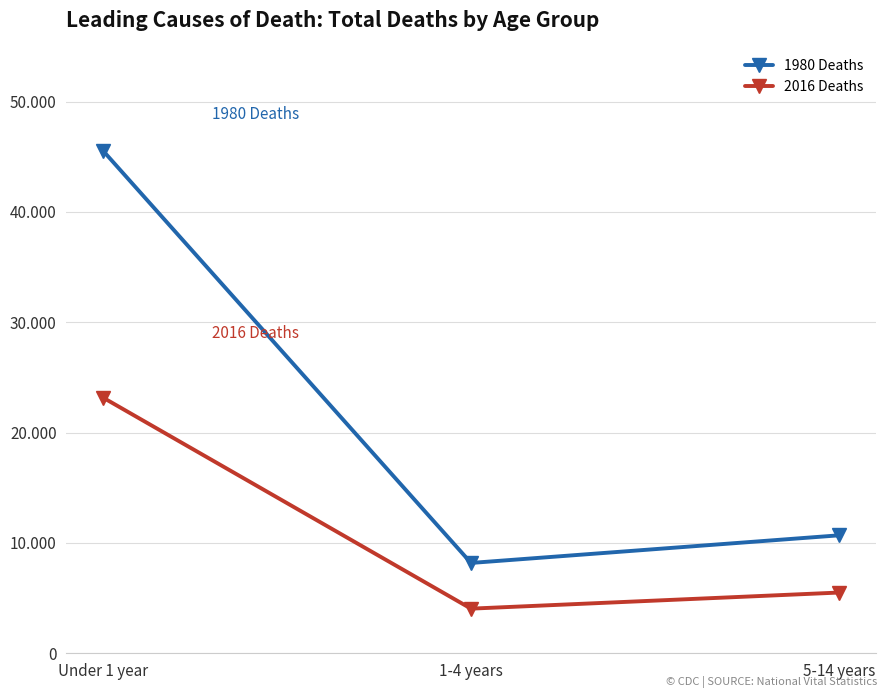

Does the chart have visible grid lines?

Yes